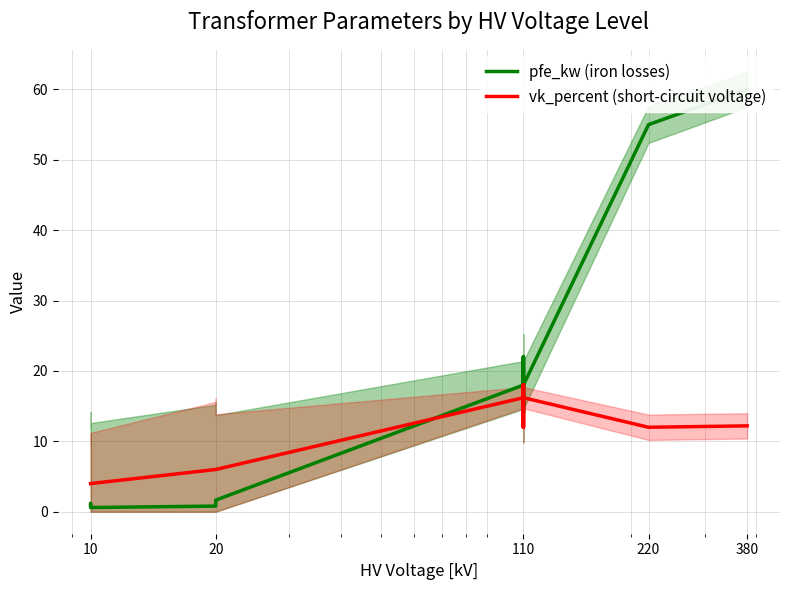

What is the difference between the maximum and second lowest values in the pfe_kw (iron losses) series?

59.2